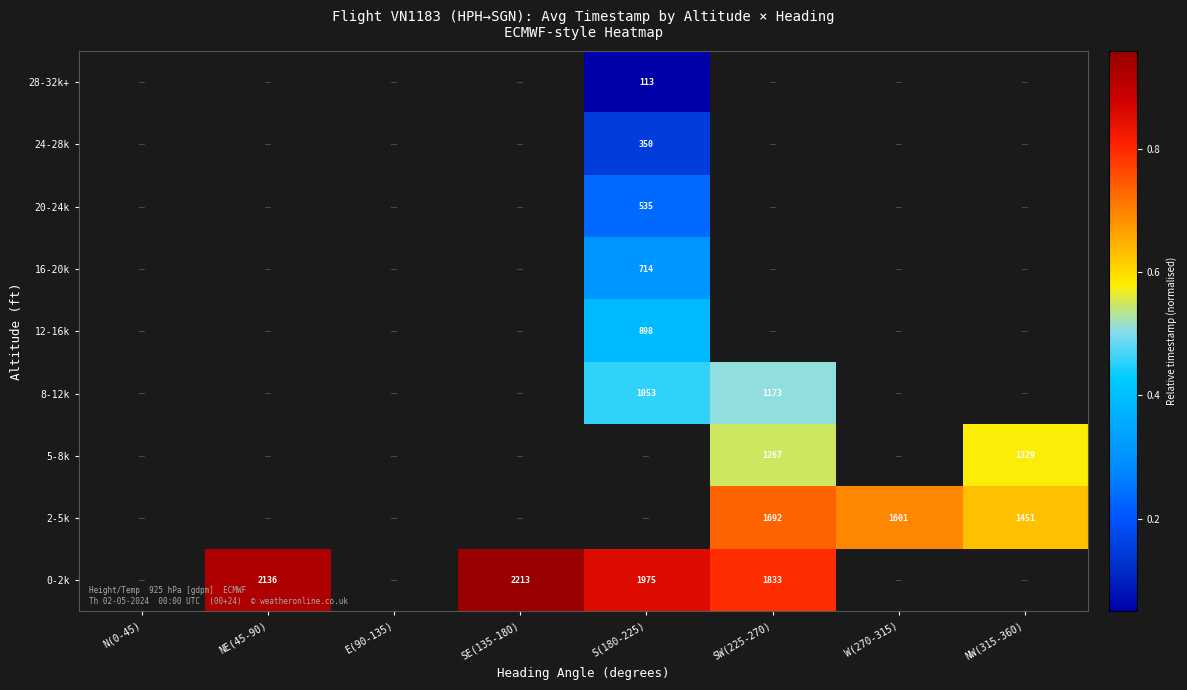

List the series in order of their peak value, highest first.

0-2k, 2-5k, 5-8k, 8-12k, 12-16k, 16-20k, 20-24k, 24-28k, 28-32k+